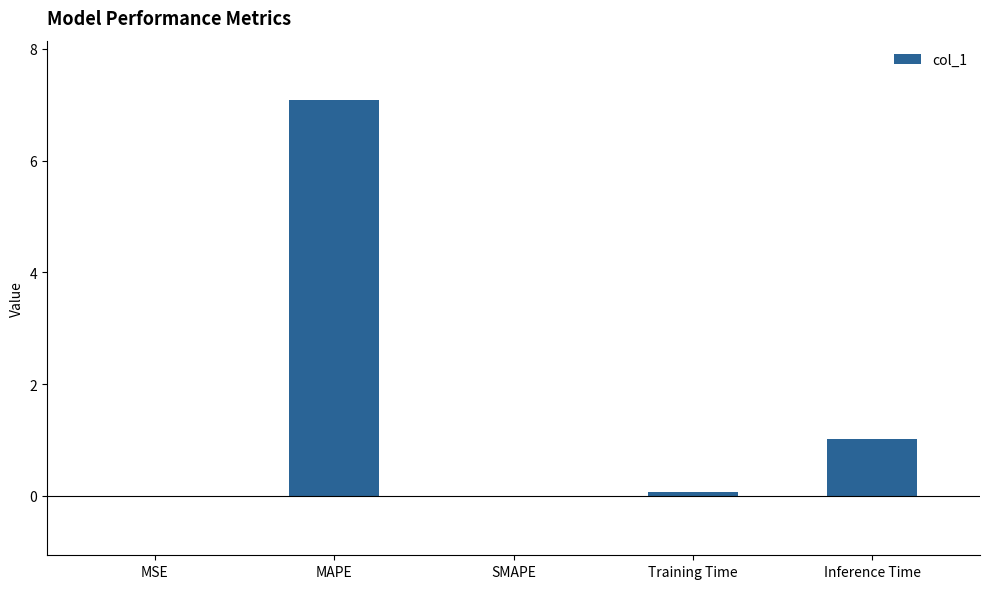

Is it true that the value at MAPE is 10.8?

False